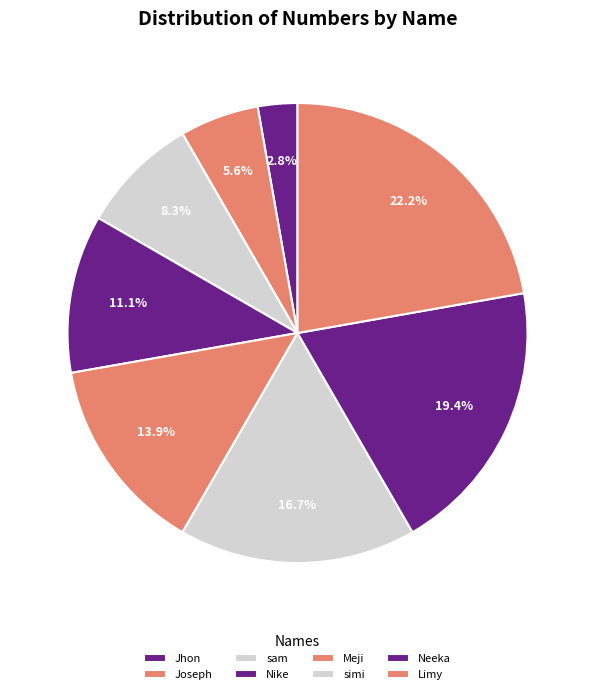

How many slices are in this pie chart?

8